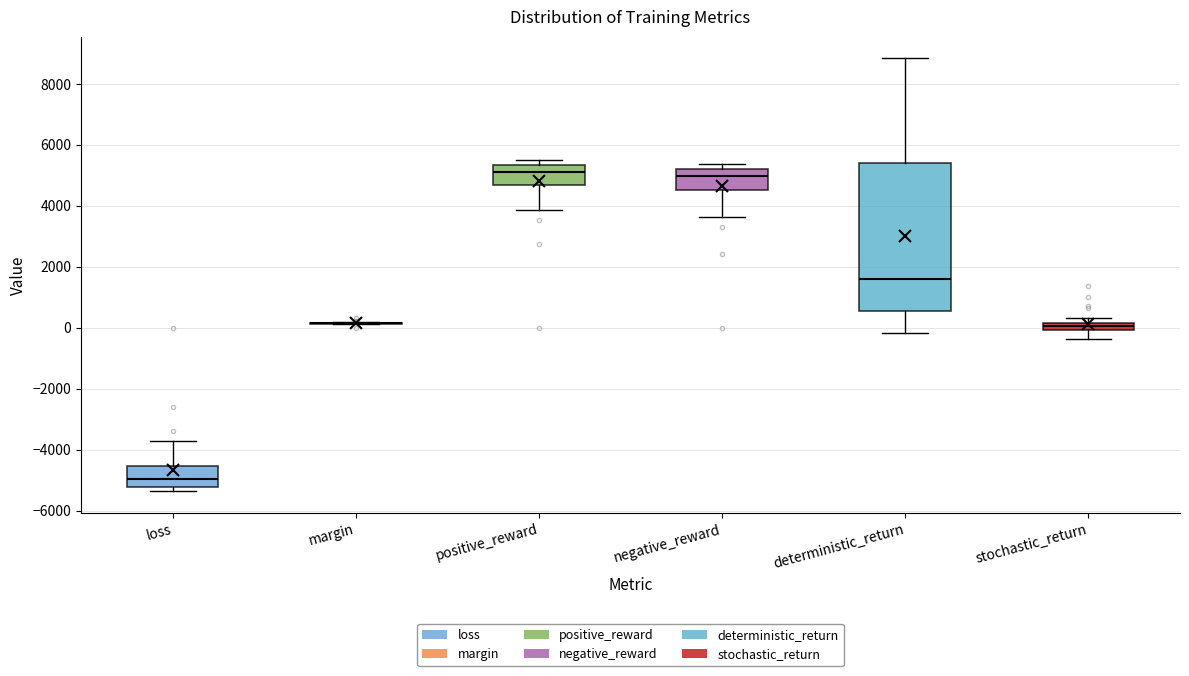

Where is the upper edge of the box for stochastic_return on the y-axis? The values are not printed on the chart, so give them approximately, as read against the axis.

200